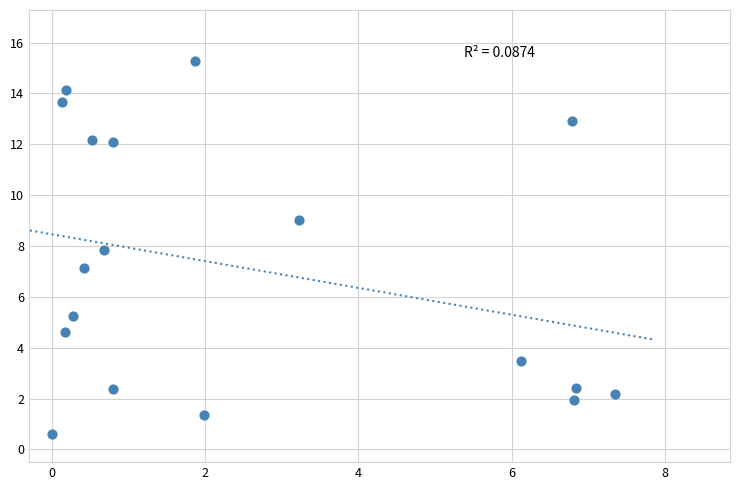

What is the range of X values (max minus min)?

7.3